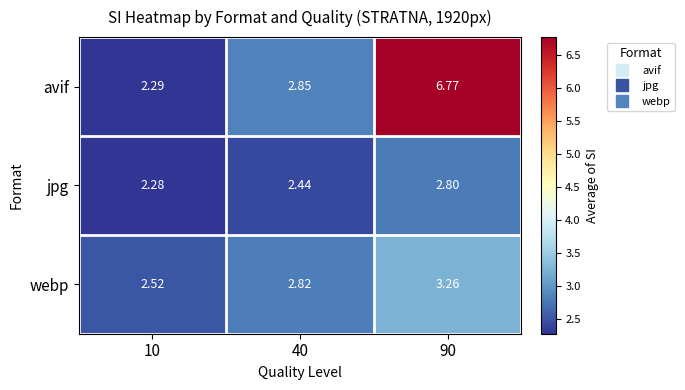

Is the value of avif at 40 greater than the value of jpg at 40?

Yes